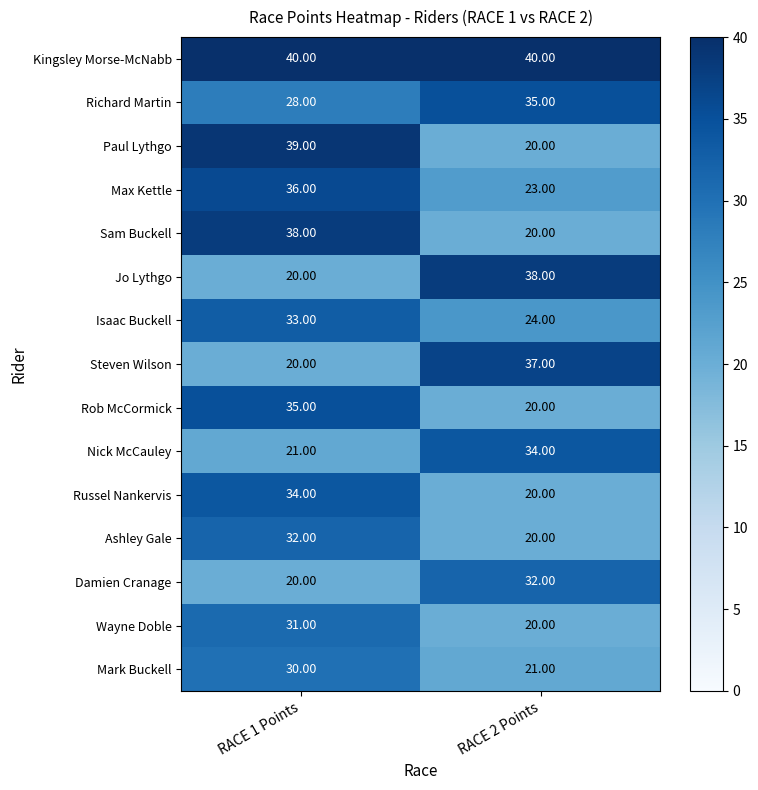

Is the value of Steven Wilson at RACE 2 Points greater than the value of Mark Buckell at RACE 1 Points?

Yes